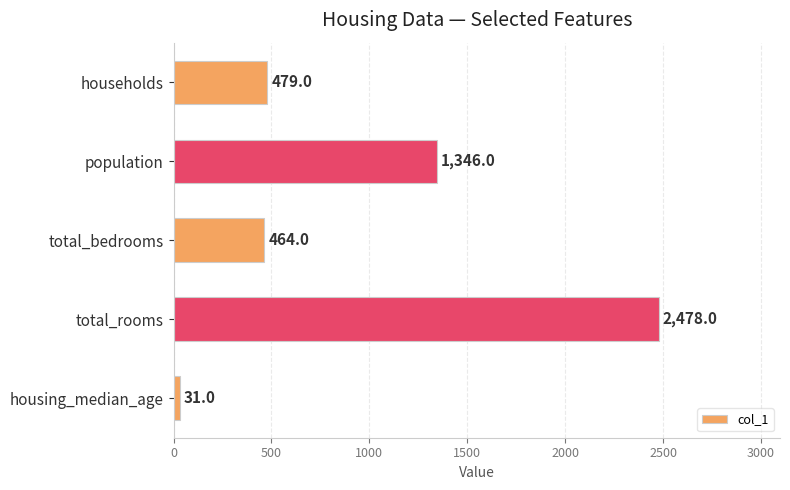

Reading top to bottom, list all the values displayed in this chart.

households=479	population=1346	total_bedrooms=464	total_rooms=2478	housing_median_age=31